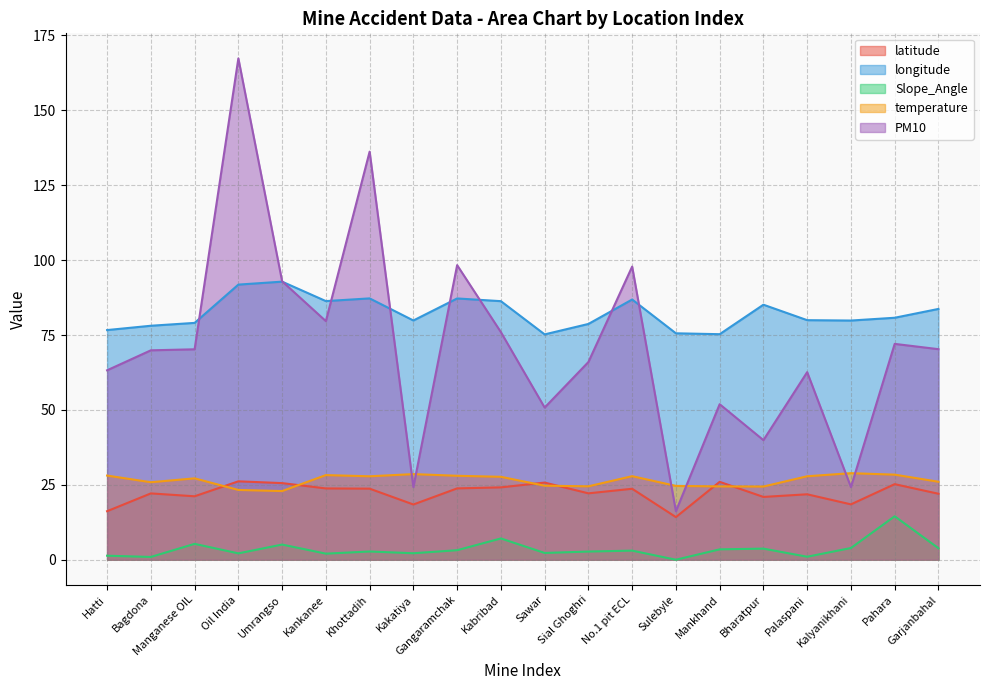

What is the value of the PM10 point at the 6th from the left?

79.6